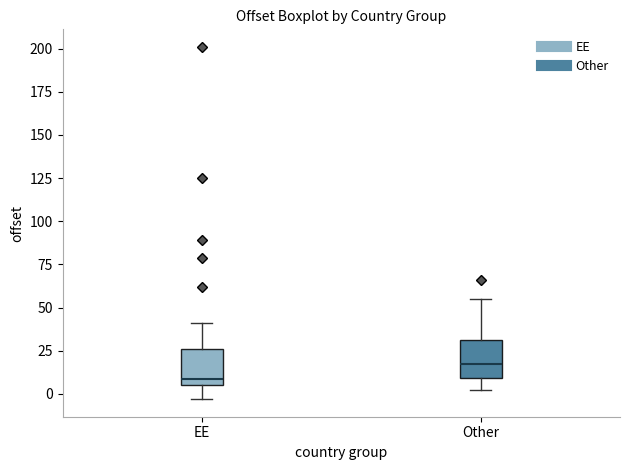

Where does the median line of the box for EE sit on the y-axis? The values are not printed on the chart, so give them approximately, as read against the axis.

10